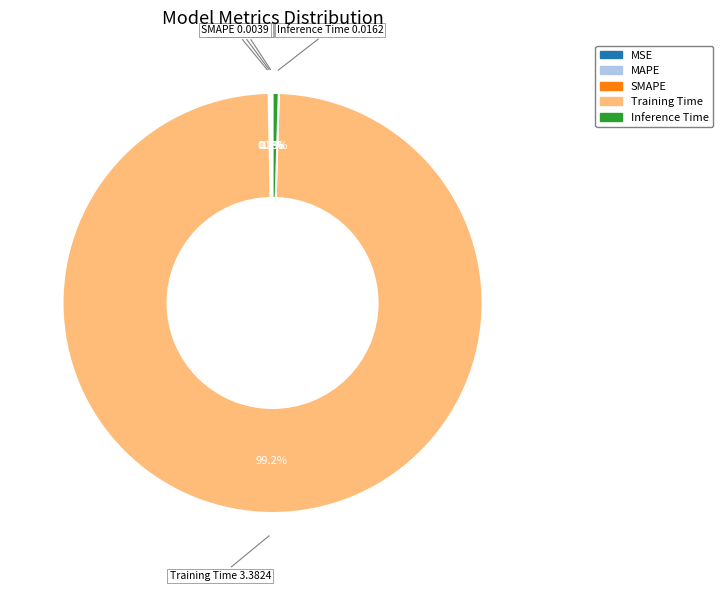

Does Training Time account for over 50% of the chart?

Yes